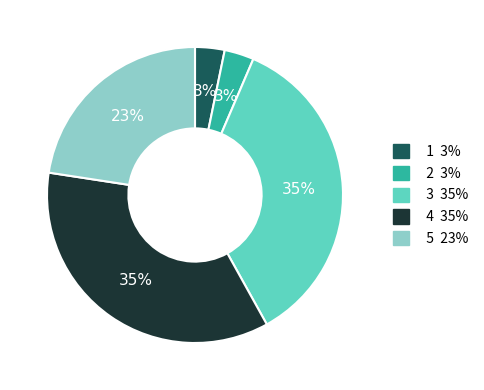

To the nearest percent, what is the average slice percentage?

20%